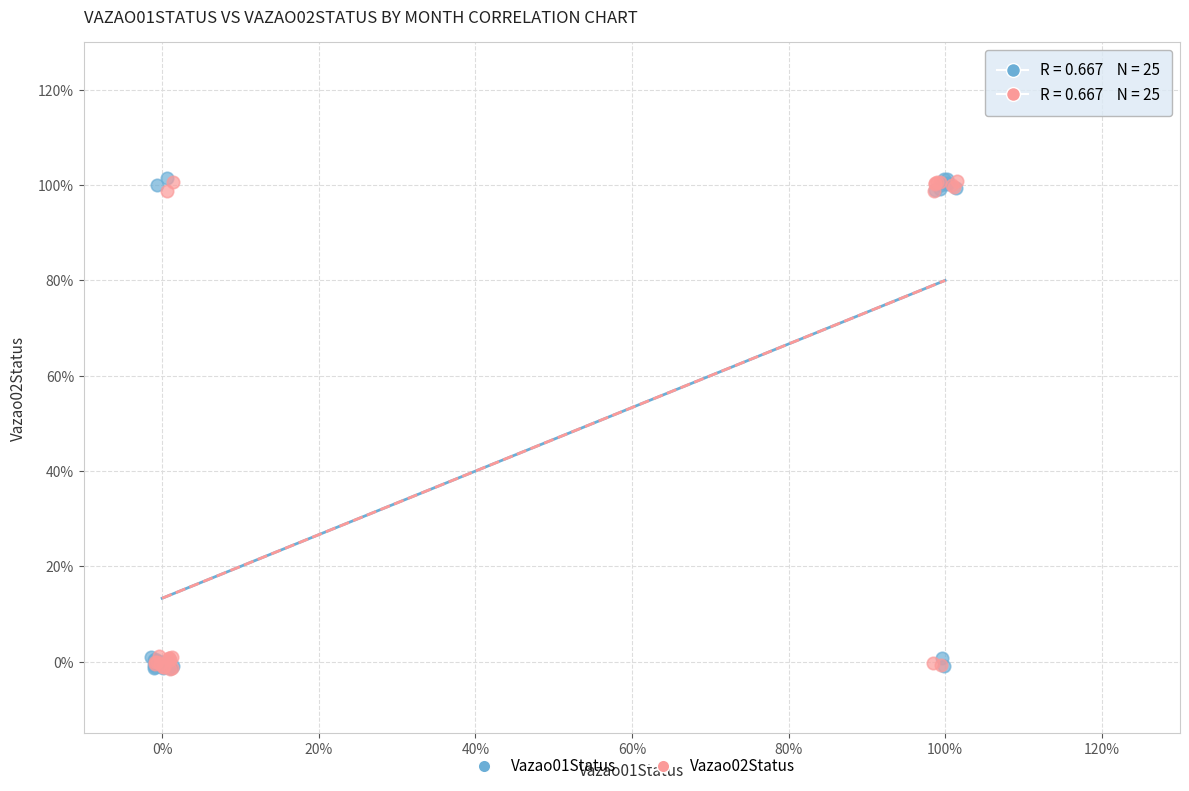

What are all the series names shown in the legend?

Vazao01Status, Vazao02Status